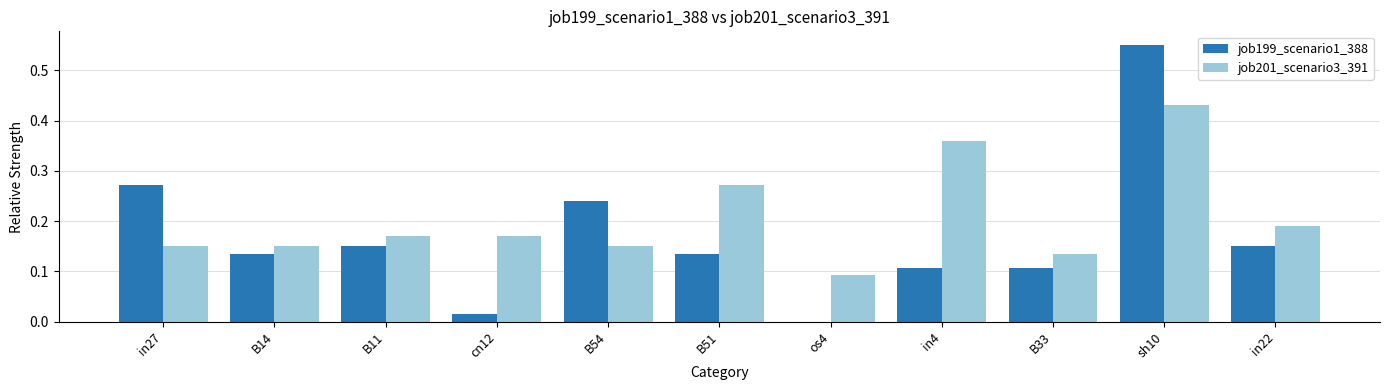

What is the sum of all job199_scenario1_388 values?

1.9